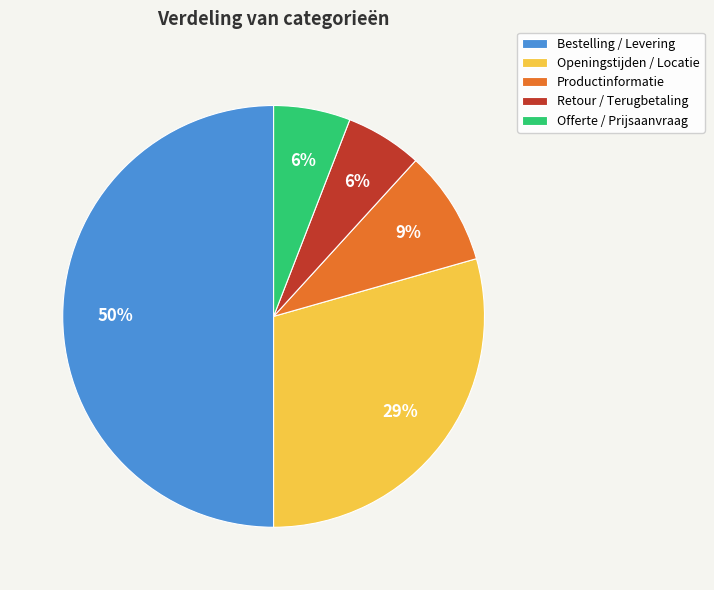

Does Offerte / Prijsaanvraag represent more than half of the total?

No